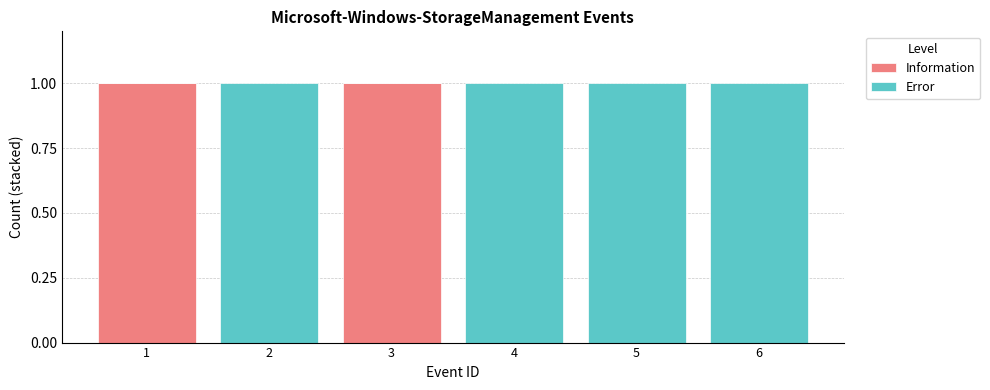

Reading right to left, list the values for the Information series.

6=0	5=0	4=0	3=1	2=0	1=1